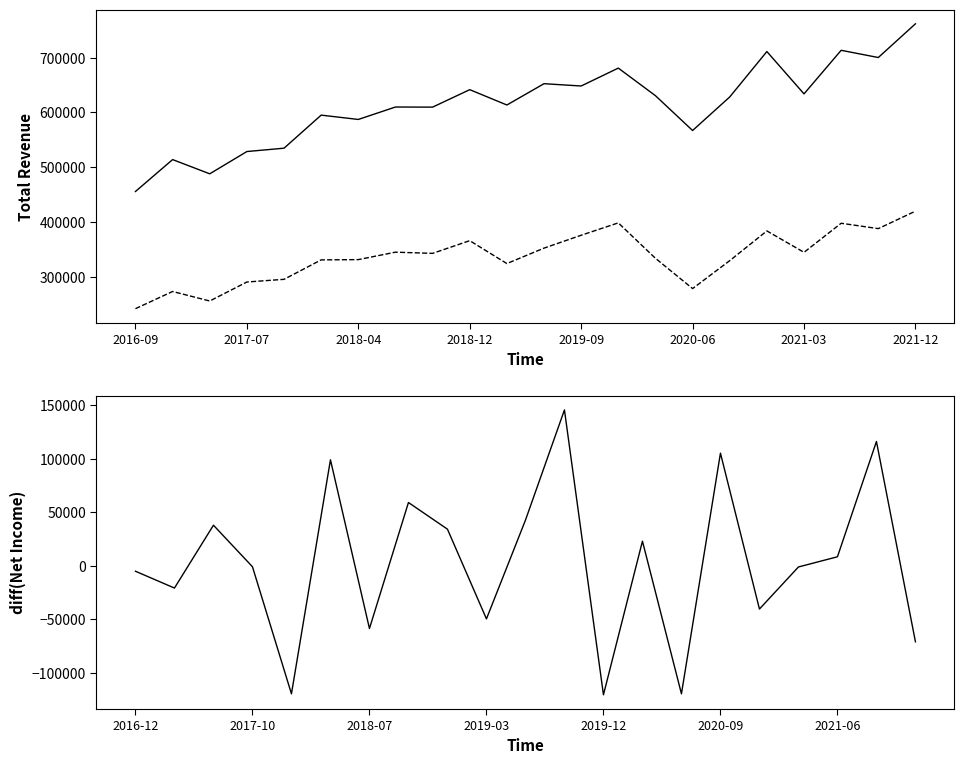

How many data points in Gross Profit are above 342600?

10